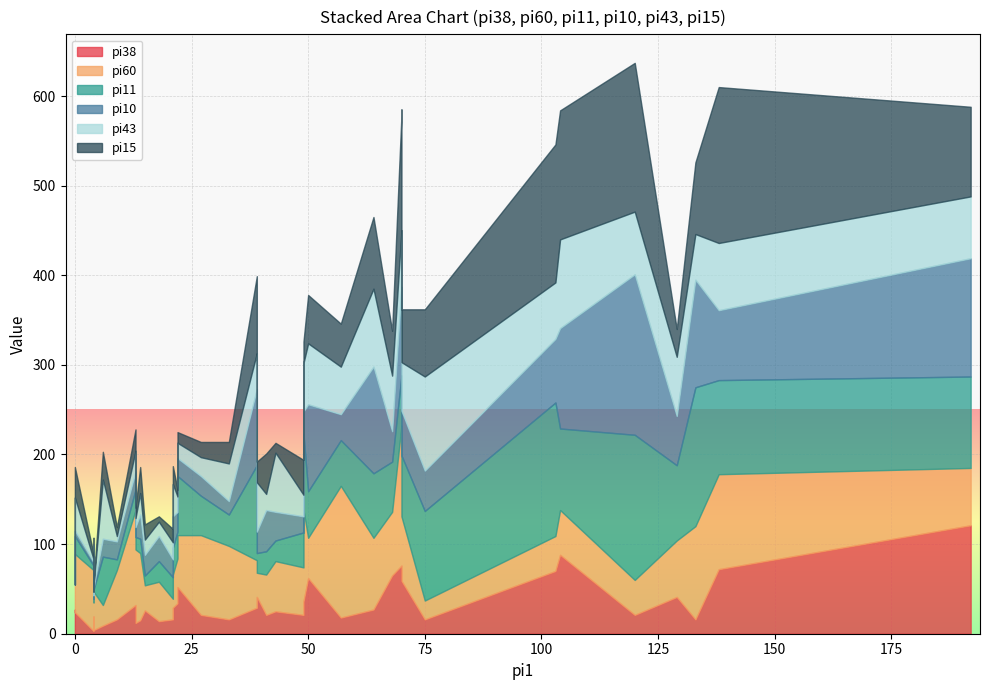

Where is the first local minimum for pi10?

i4